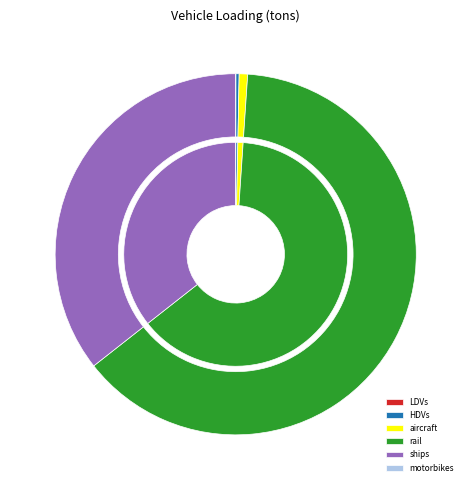

How many segments does this pie chart have?

6